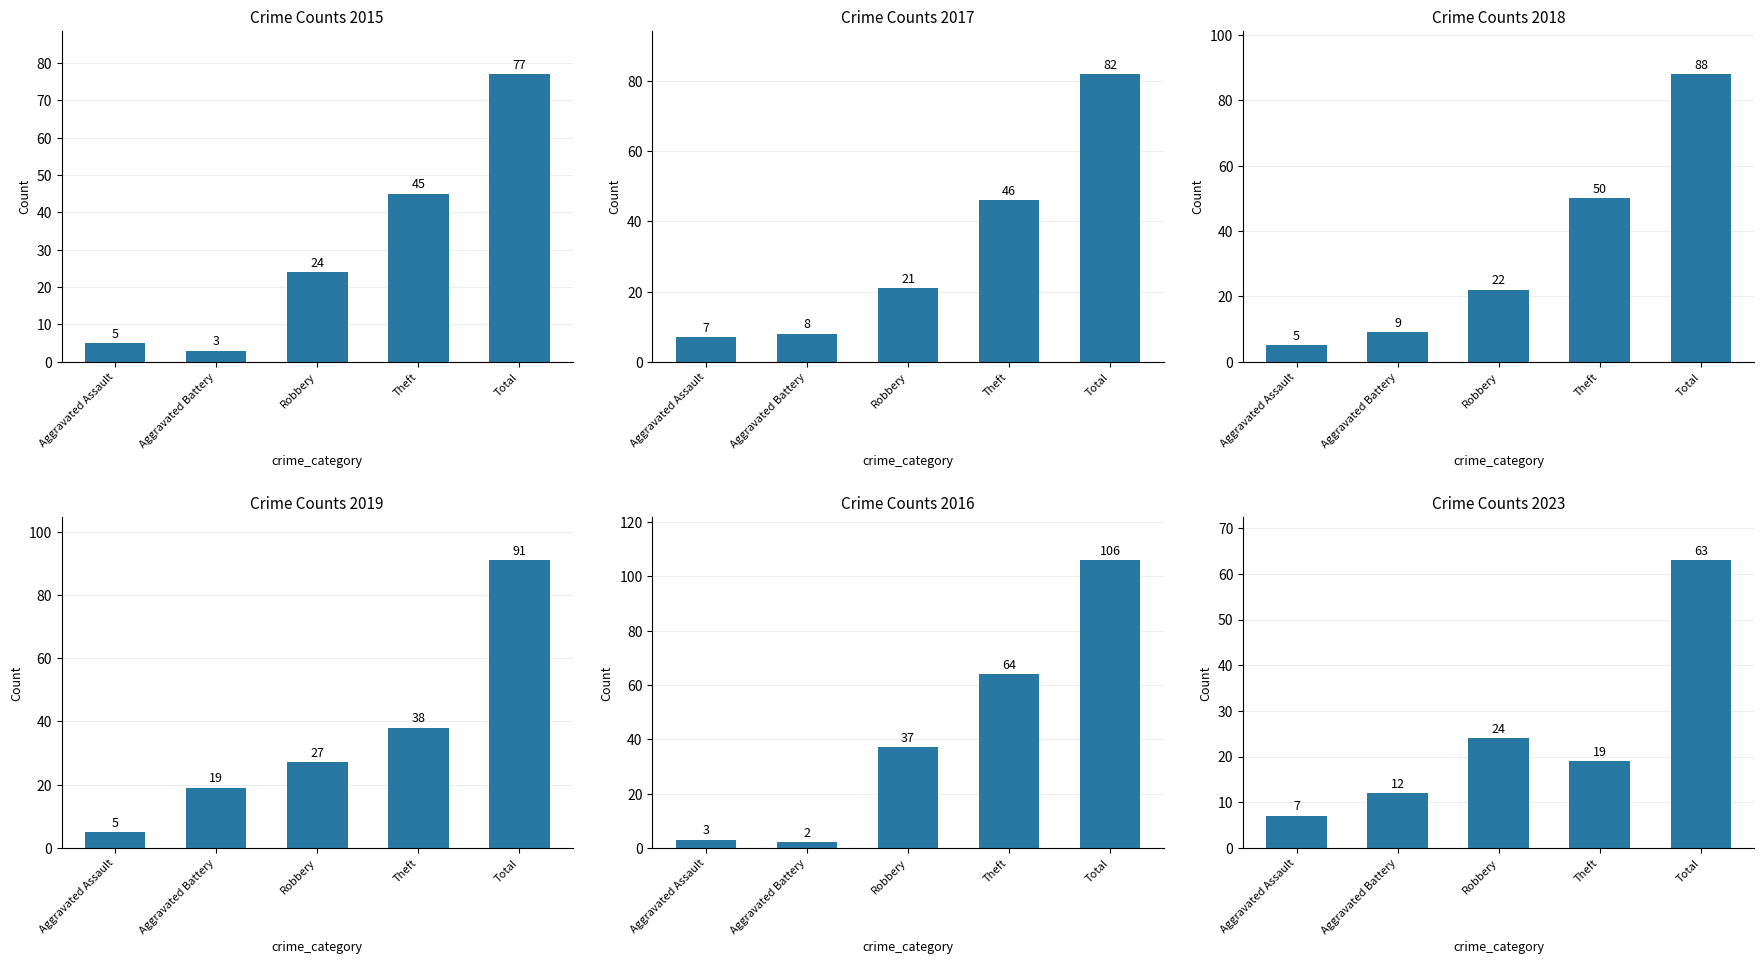

What is the average value of the 2016 series?

42